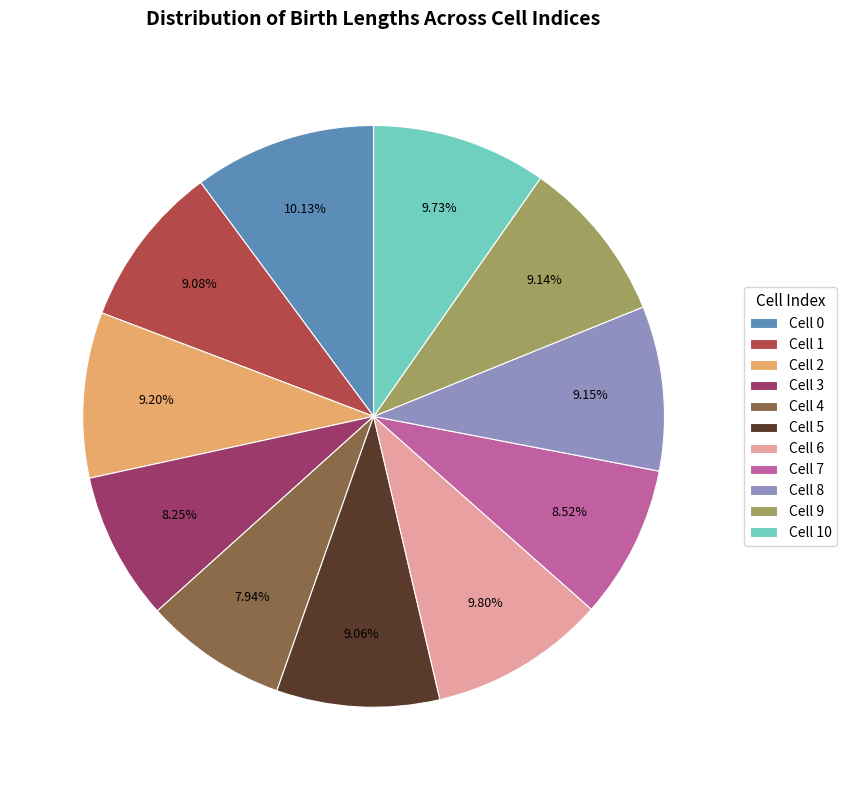

What is the ratio of the value at Cell 1 to the value at Cell 8?

1.0